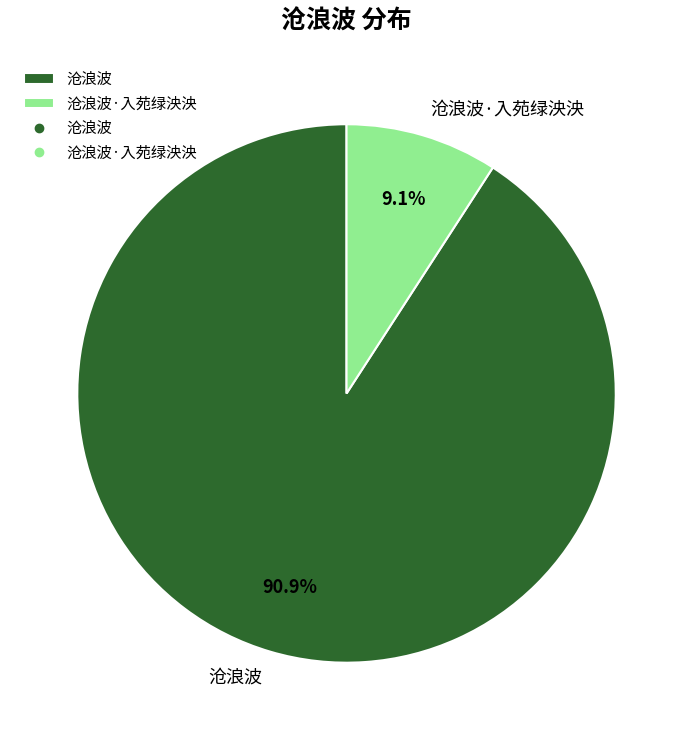

To the nearest percent, what is the average slice percentage?

50%